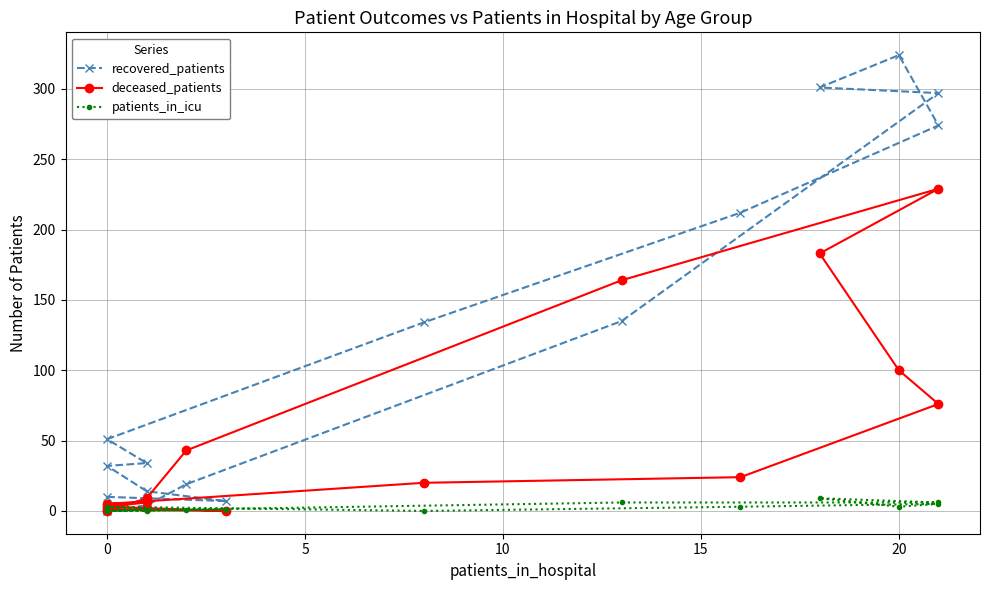

The patients_in_icu series shows 8 at 8. True or false?

False